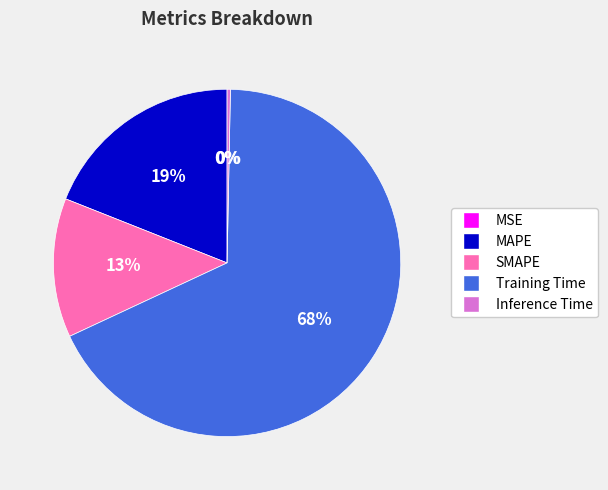

To the nearest percent, what is the combined percentage of MAPE and Training Time?

87%